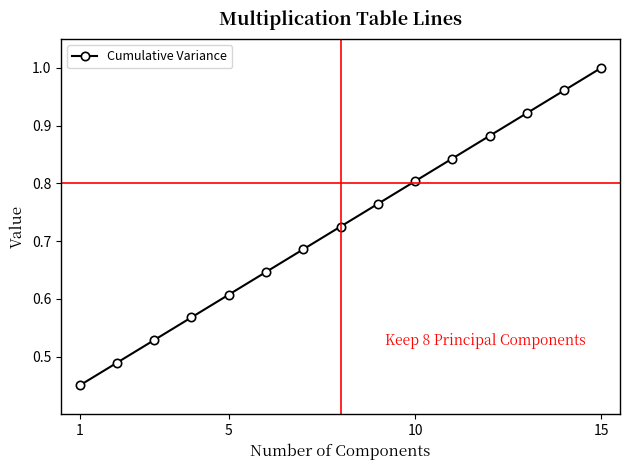

What is the sum of all values?

10.9